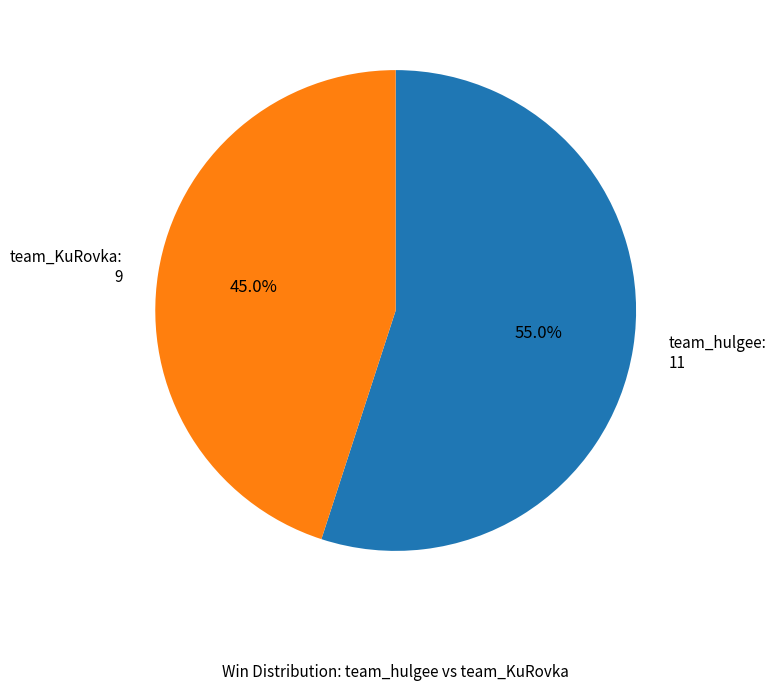

To the nearest percent, what portion does team_KuRovka represent?

45%